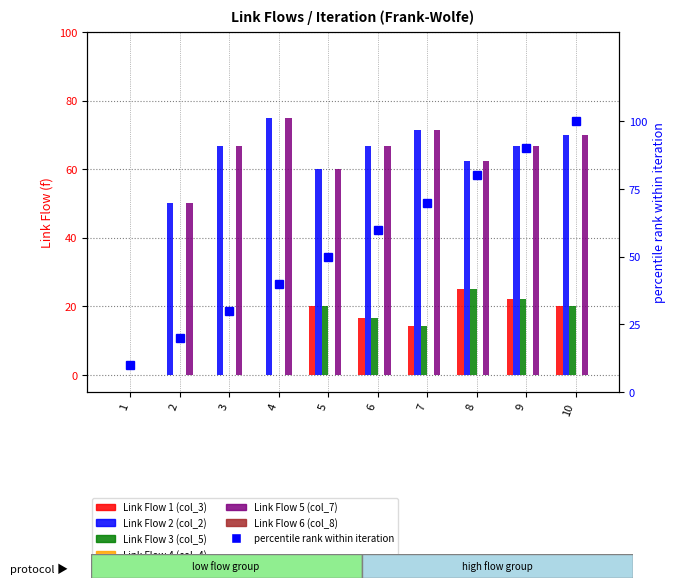

What is the value of the Link Flow 2 (col_2) bar at the 8th from the left?

62.5